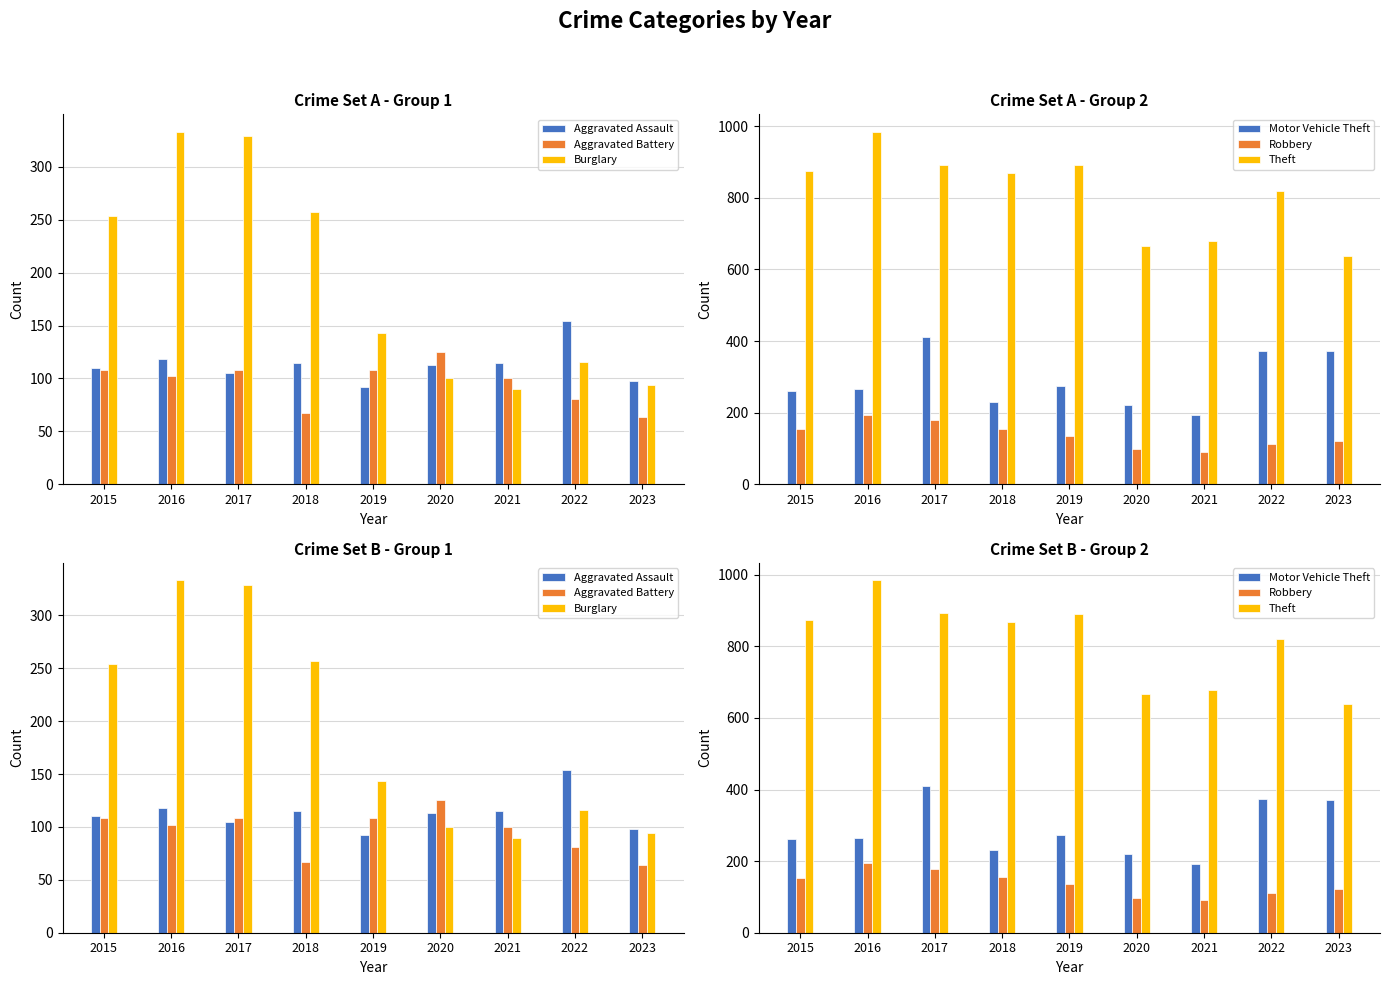

What is the value of the Theft bar at the 8th from the left?

820